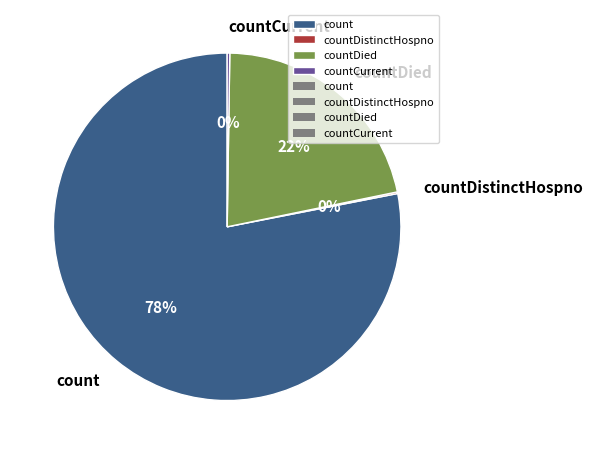

Does any single category account for the majority?

Yes